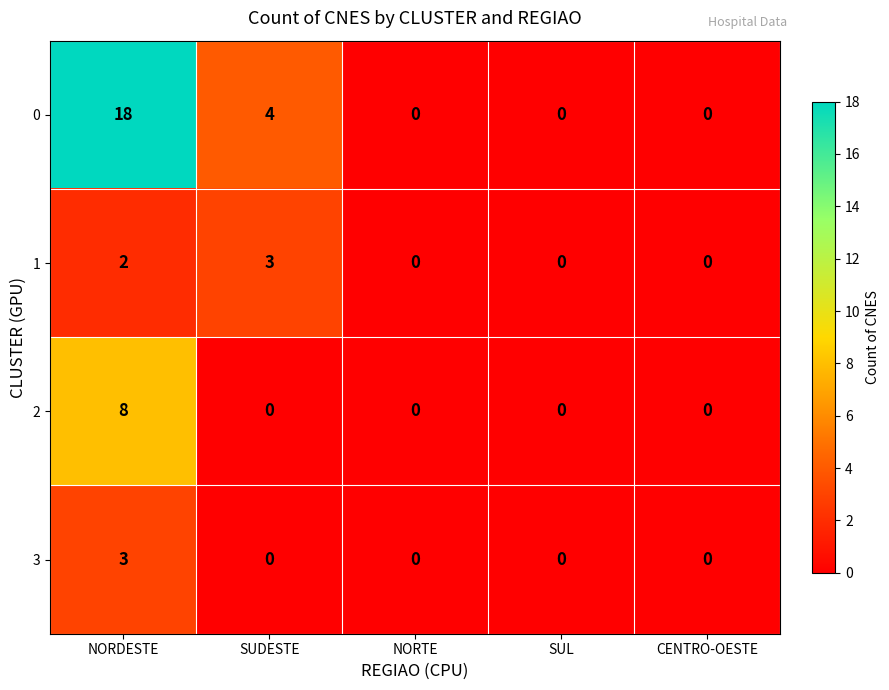

Count the 3 values in the range 0 to 1.

4